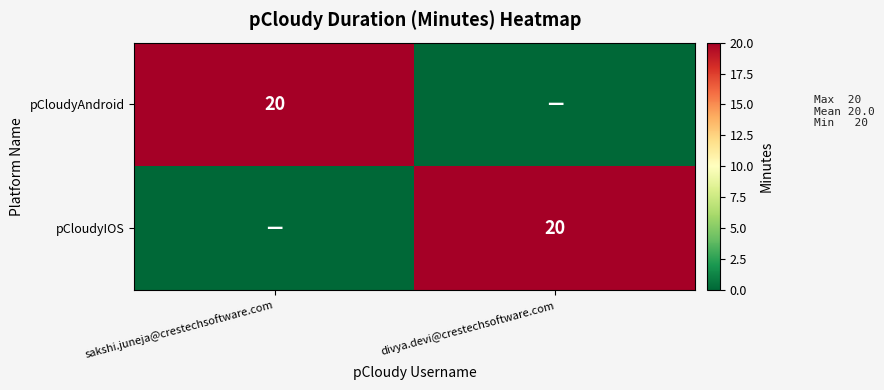

True or false: pCloudyAndroid has a value of 26 at sakshi.juneja@crestechsoftware.com.

False